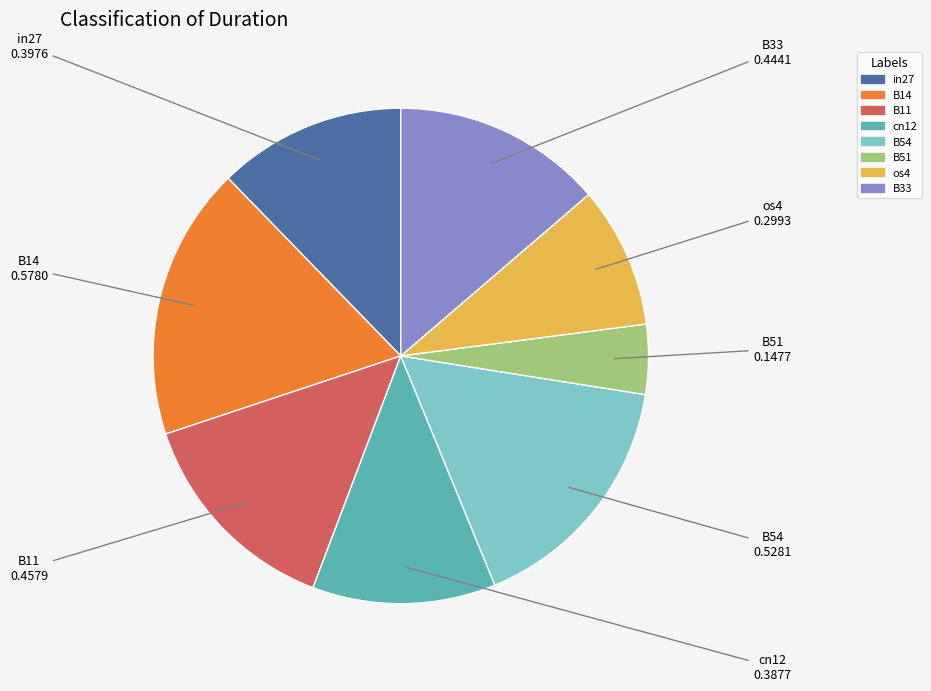

Is there any slice that represents more than half of the pie?

No